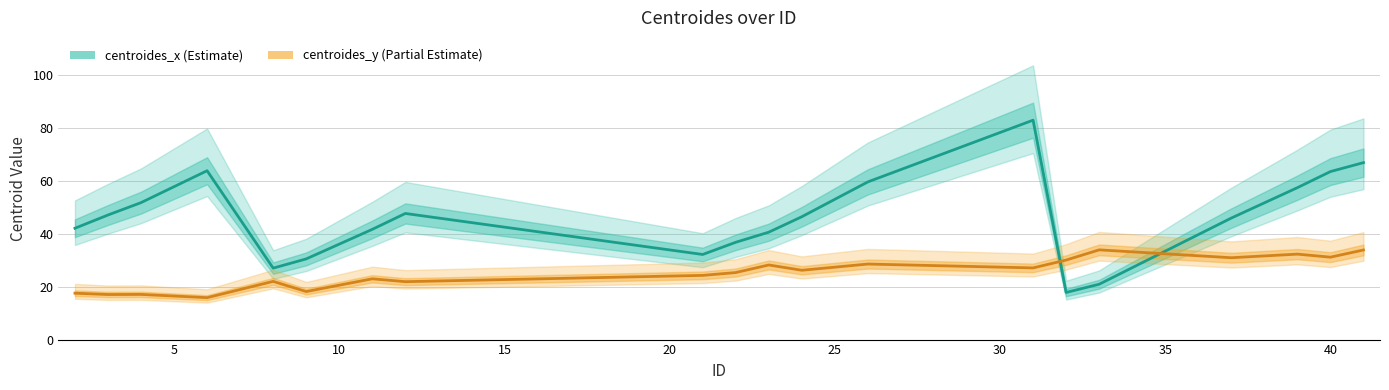

True or false: centroides_y has more than 2 points higher than both neighbors.

True